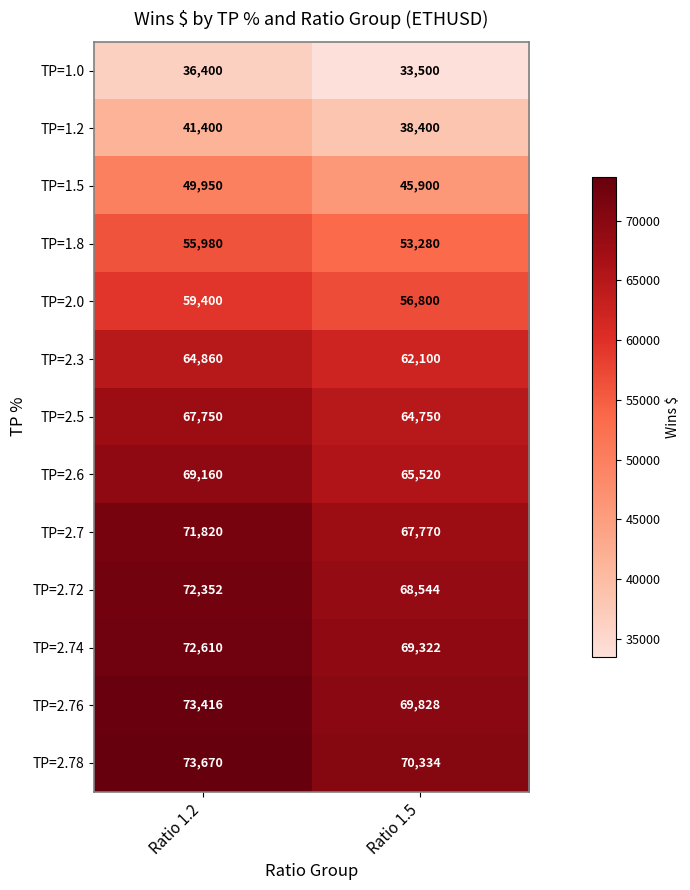

Reading left to right, what are all the values shown in this chart?

TP=1.0: Ratio 1.2=36400	Ratio 1.5=33500
TP=1.2: Ratio 1.2=41400	Ratio 1.5=38400
TP=1.5: Ratio 1.2=49950	Ratio 1.5=45900
TP=1.8: Ratio 1.2=55980	Ratio 1.5=53280
TP=2.0: Ratio 1.2=59400	Ratio 1.5=56800
TP=2.3: Ratio 1.2=64860	Ratio 1.5=62100
TP=2.5: Ratio 1.2=67750	Ratio 1.5=64750
TP=2.6: Ratio 1.2=69160	Ratio 1.5=65520
TP=2.7: Ratio 1.2=71820	Ratio 1.5=67770
TP=2.72: Ratio 1.2=72352	Ratio 1.5=68544
TP=2.74: Ratio 1.2=72610	Ratio 1.5=69322
TP=2.76: Ratio 1.2=73416	Ratio 1.5=69828
TP=2.78: Ratio 1.2=73670	Ratio 1.5=70334